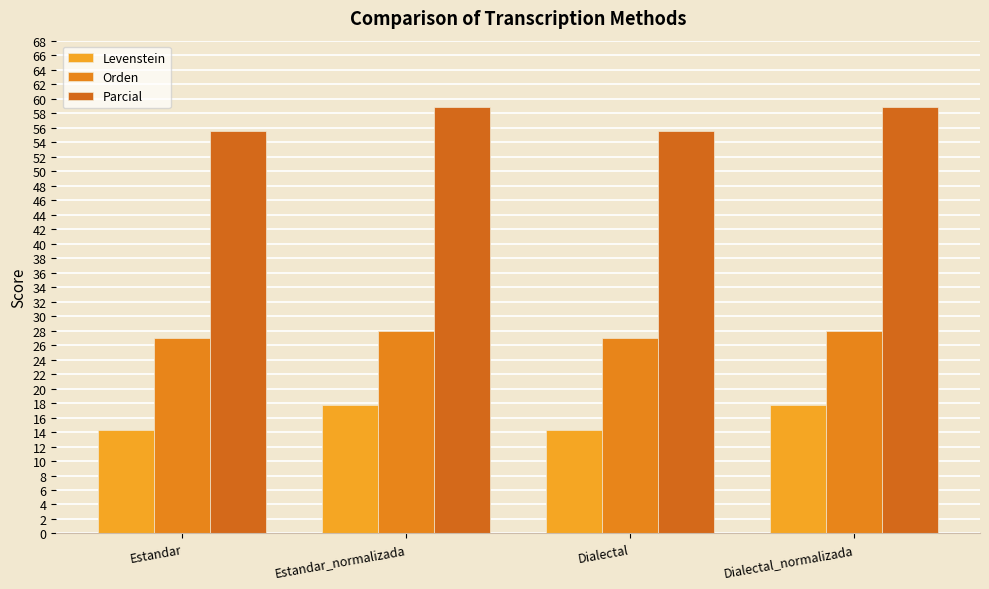

Between Estandar and Estandar_normalizada, which is larger?

Estandar_normalizada